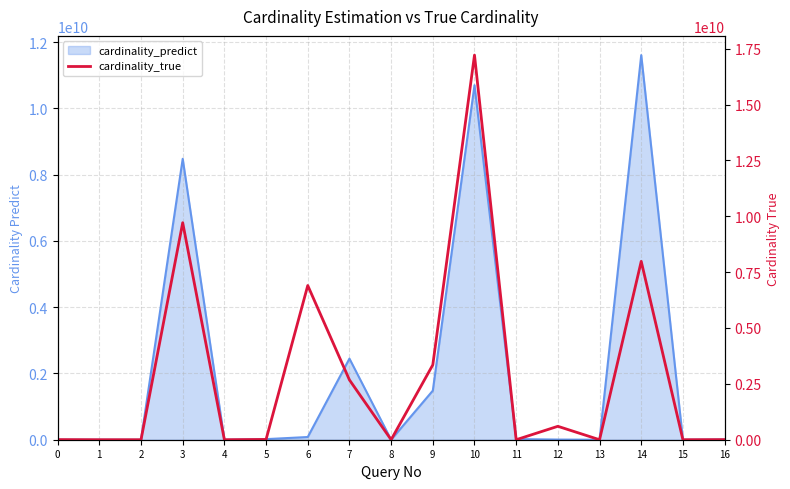

Rank the categories by value from highest to lowest.

10, 3, 14, 6, 9, 7, 12, 5, 0, 16, 1, 8, 4, 15, 13, 11, 2